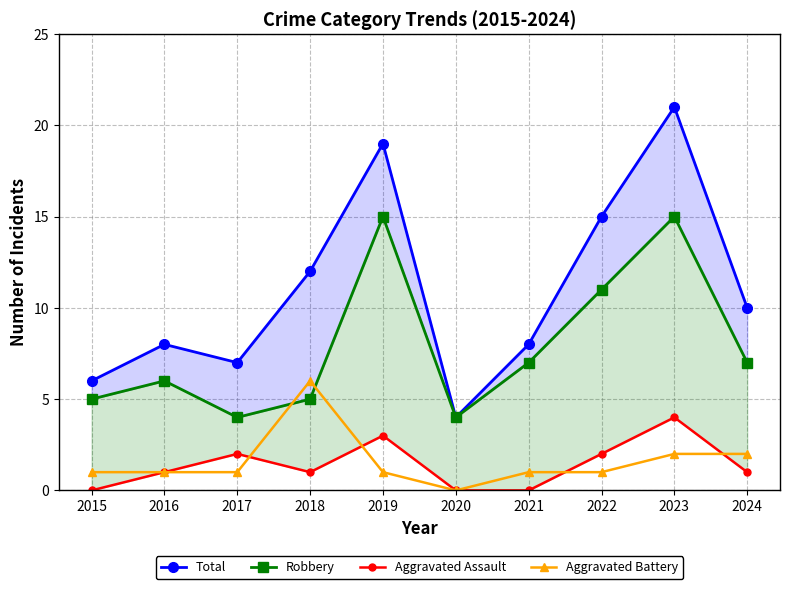

What is the total value across all series at 2015?

12